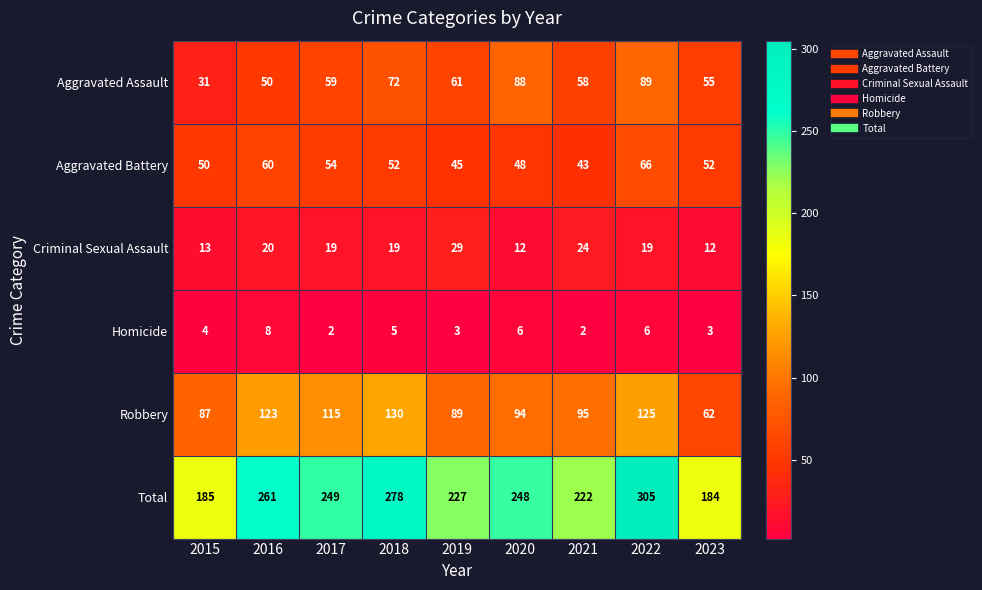

How many series are shown in this chart?

6